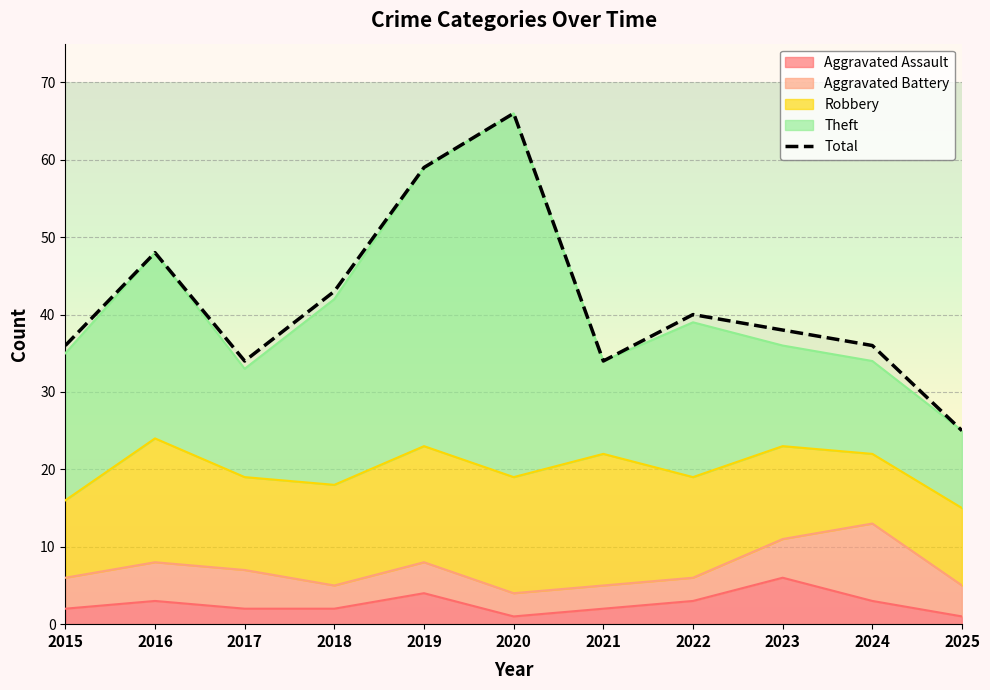

How many lines are shown in the chart?

1